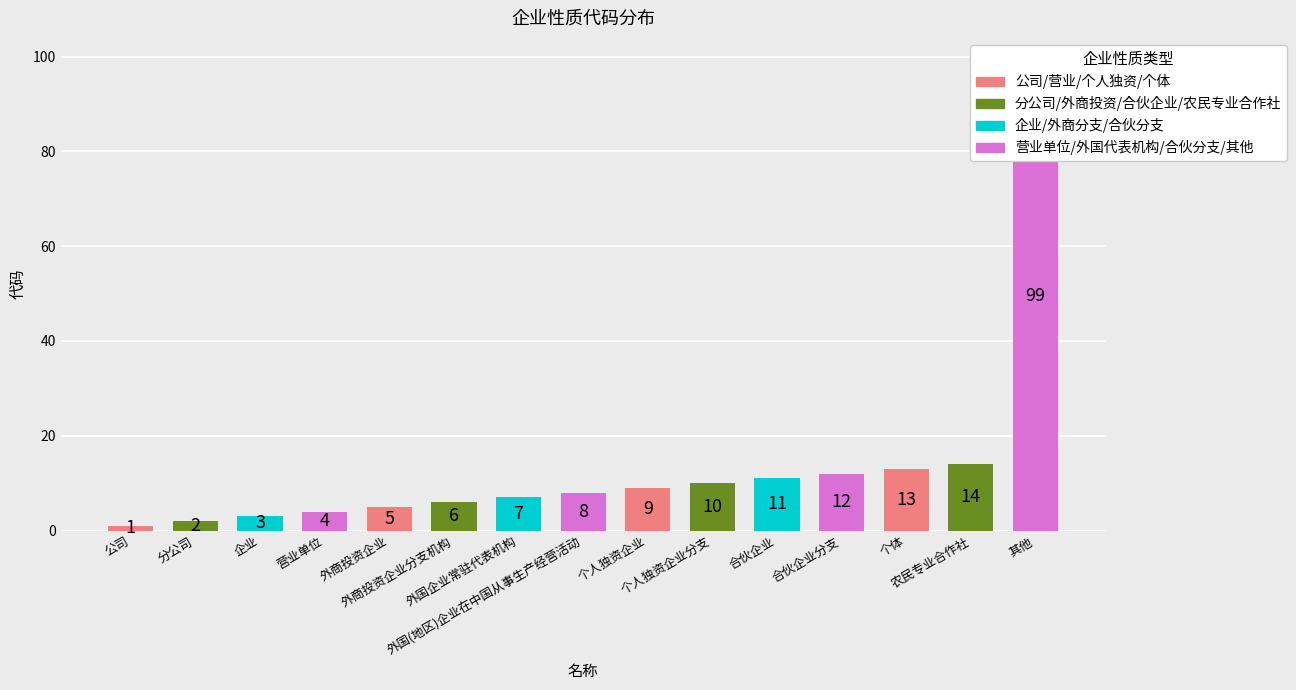

What is the ratio of the value at 合伙企业 to the value at 外商投资企业?

2.2